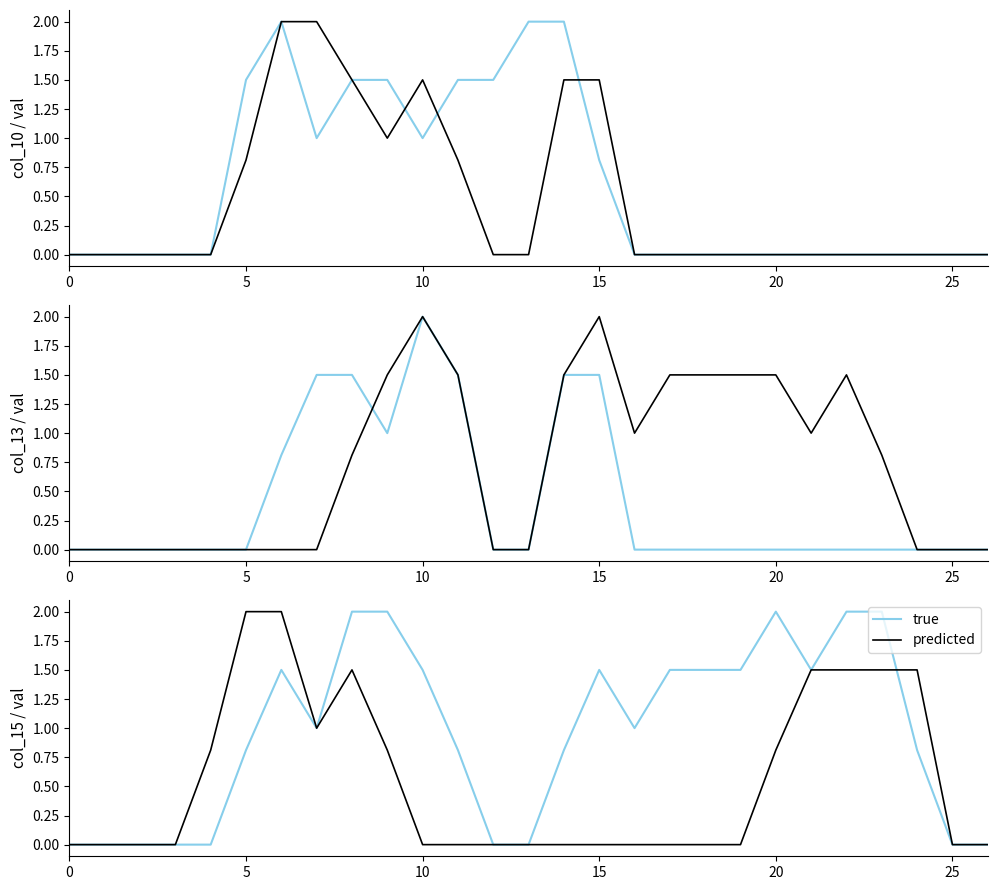

Is this an area chart (filled region under the line)?

No